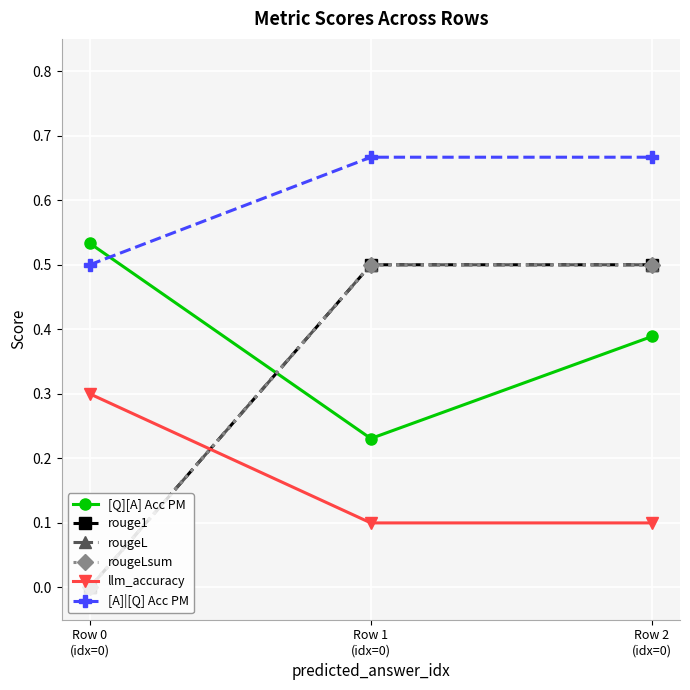

True or false: llm_accuracy has a value of 0.0 at Row 2
(idx=0).

False